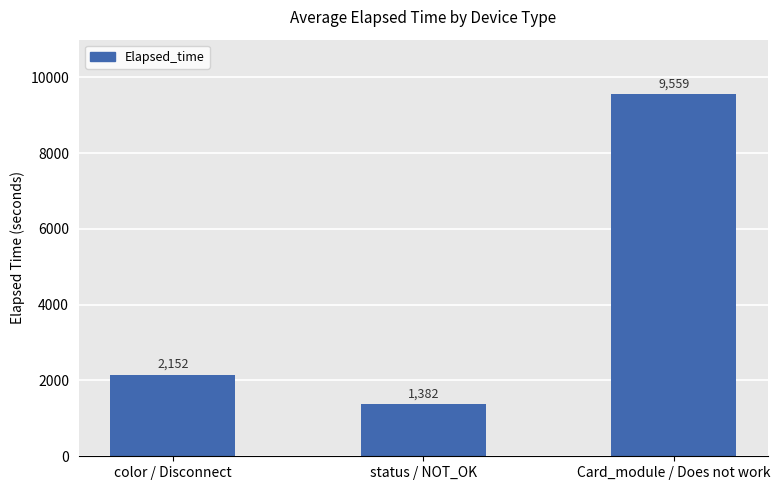

Which has a higher value, Card_module / Does not work or color / Disconnect?

Card_module / Does not work